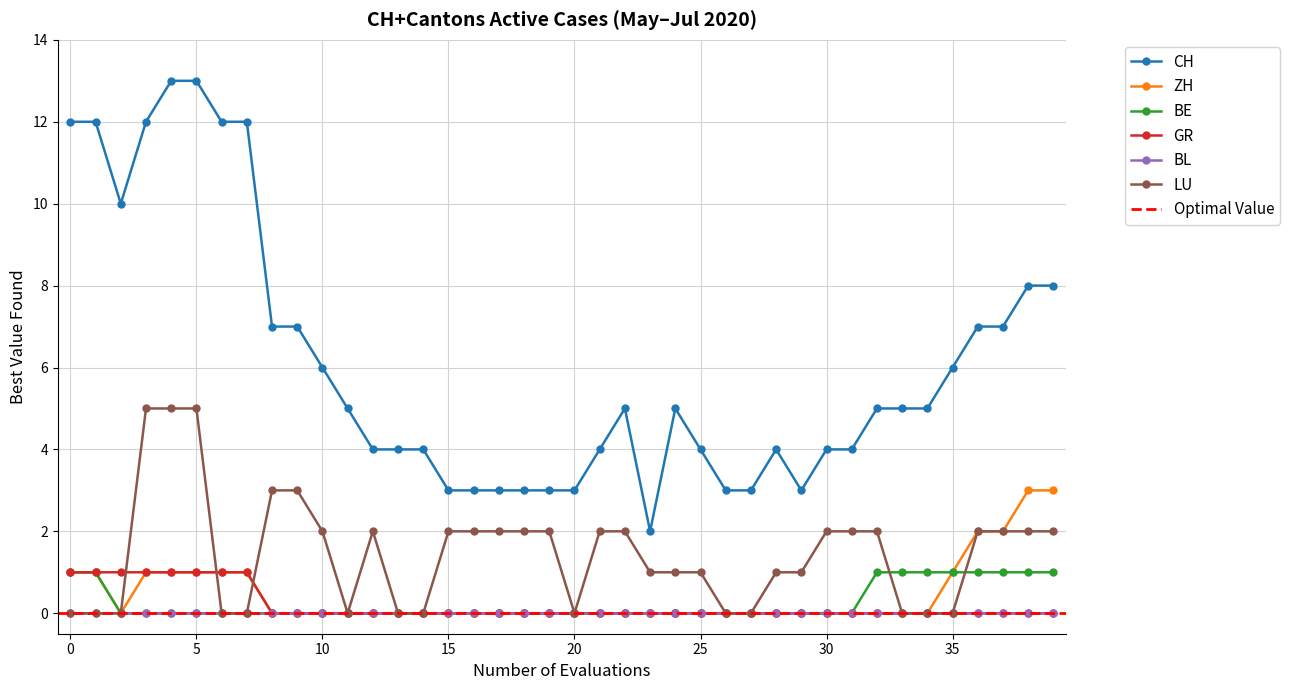

True or false: GR has a value of 1 at 5.

True